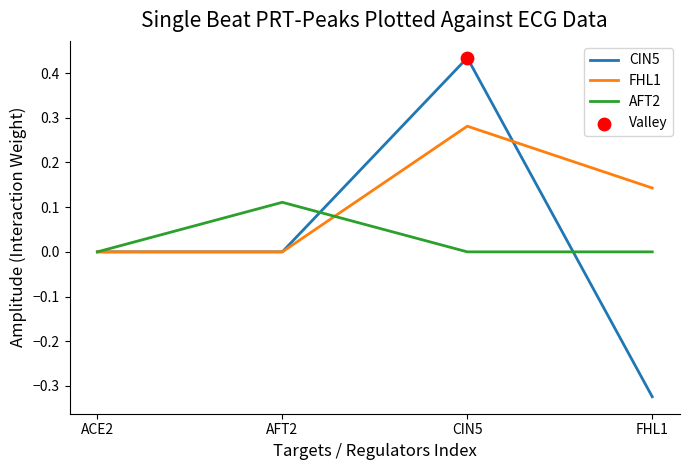

At which category is the sum across all series the highest?

CIN5